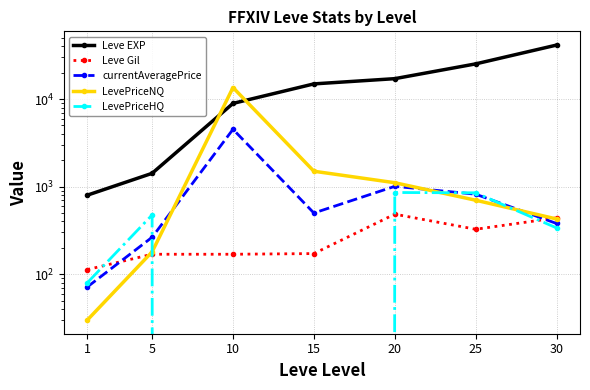

True or false: Leve EXP and currentAveragePrice cross at least once.

False